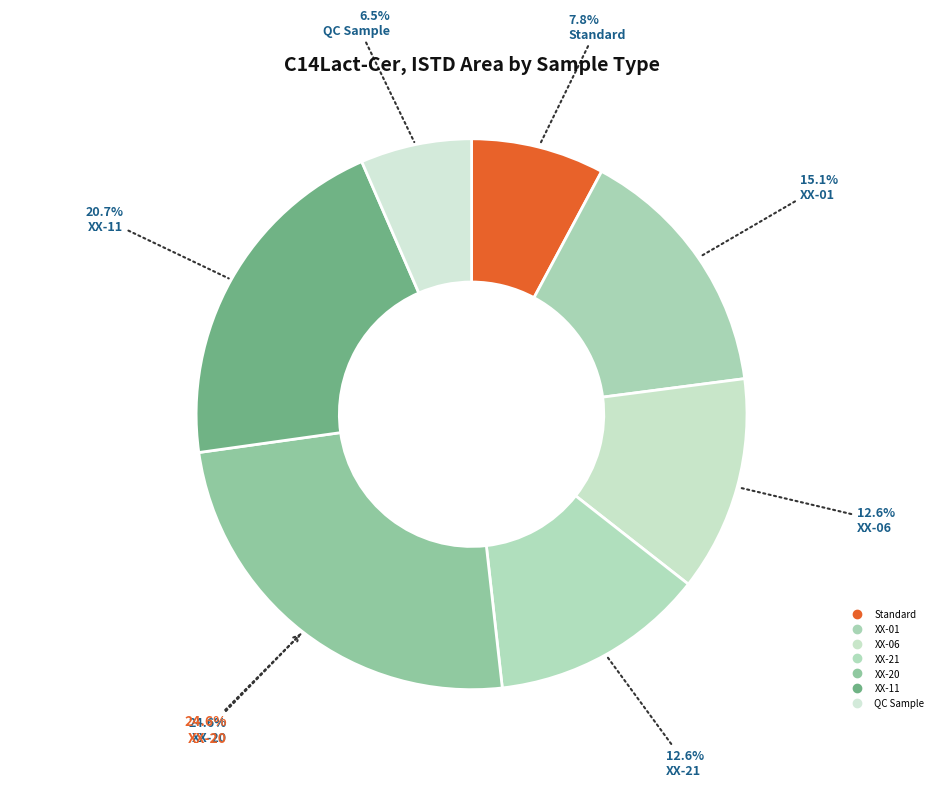

What is the smallest slice in the pie chart?

QC Sample